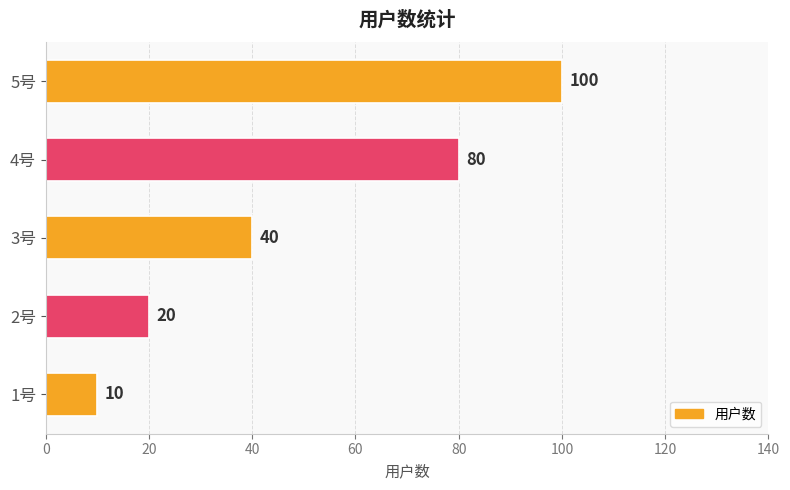

Which category has the highest value across all series?

5号